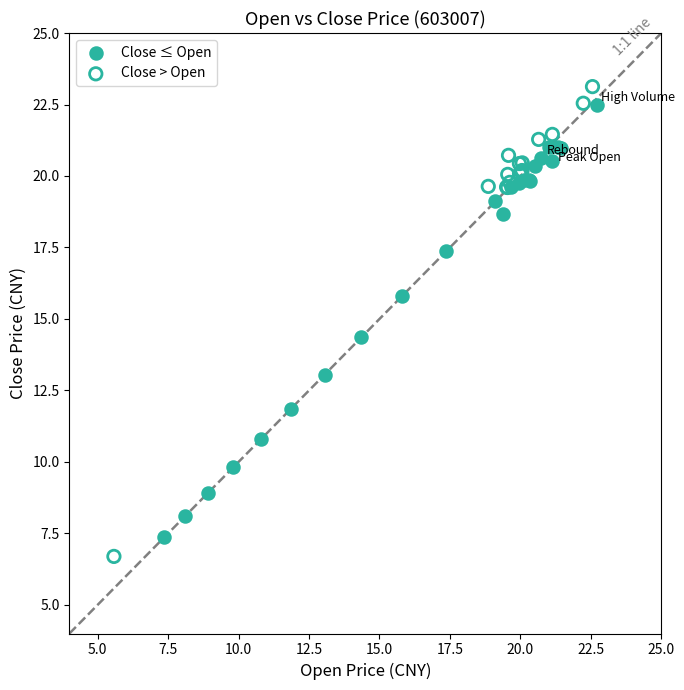

Which series has the largest Y range (max minus min)?

Close > Open